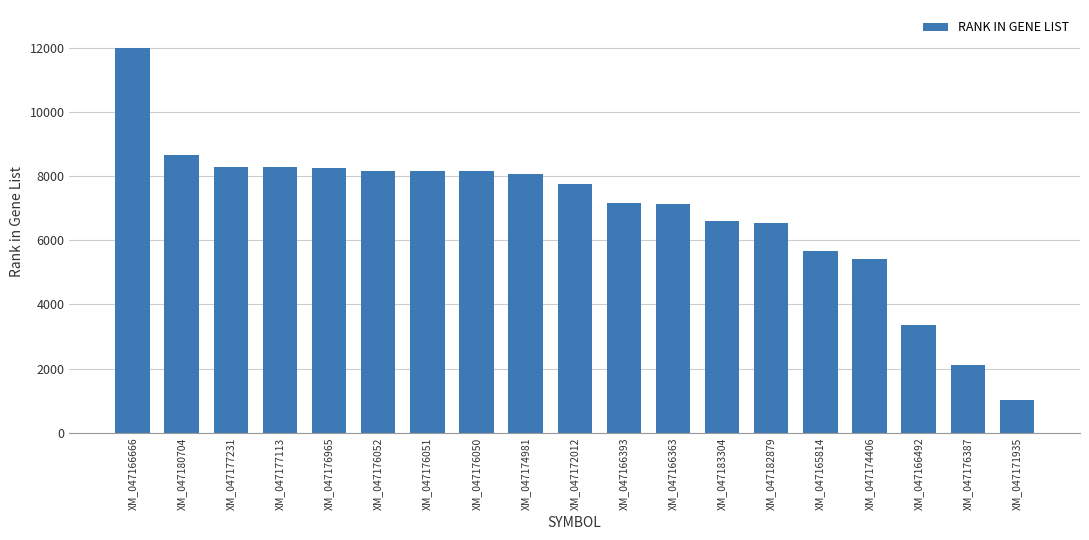

True or false: the data shows 11912 at XM_047176965.

False